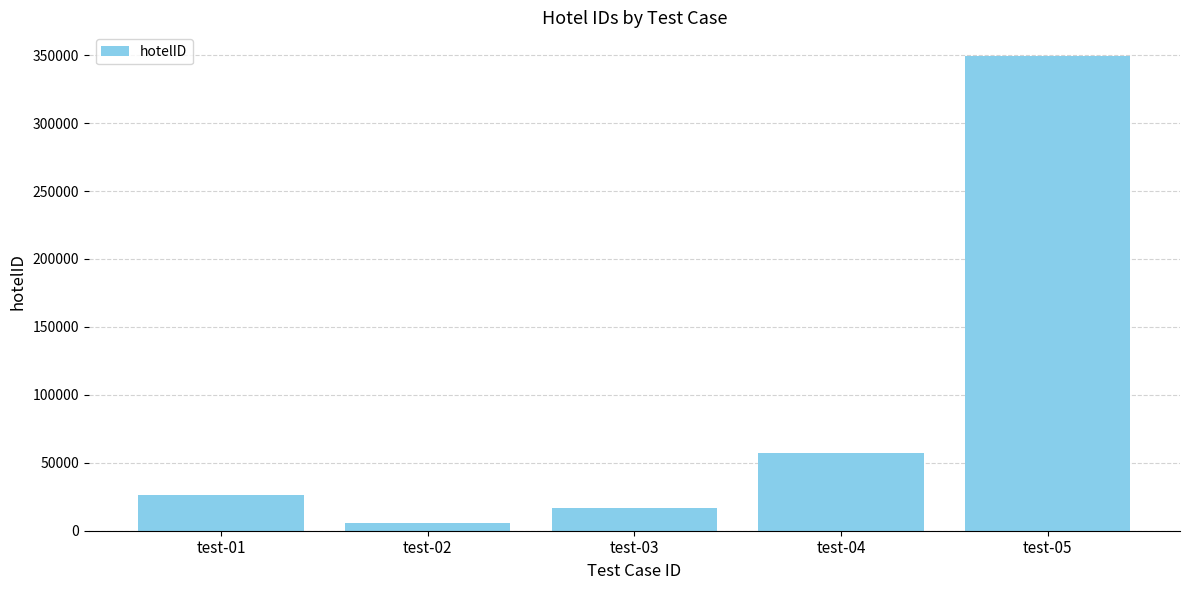

Which label corresponds to the largest value in the chart?

test-05